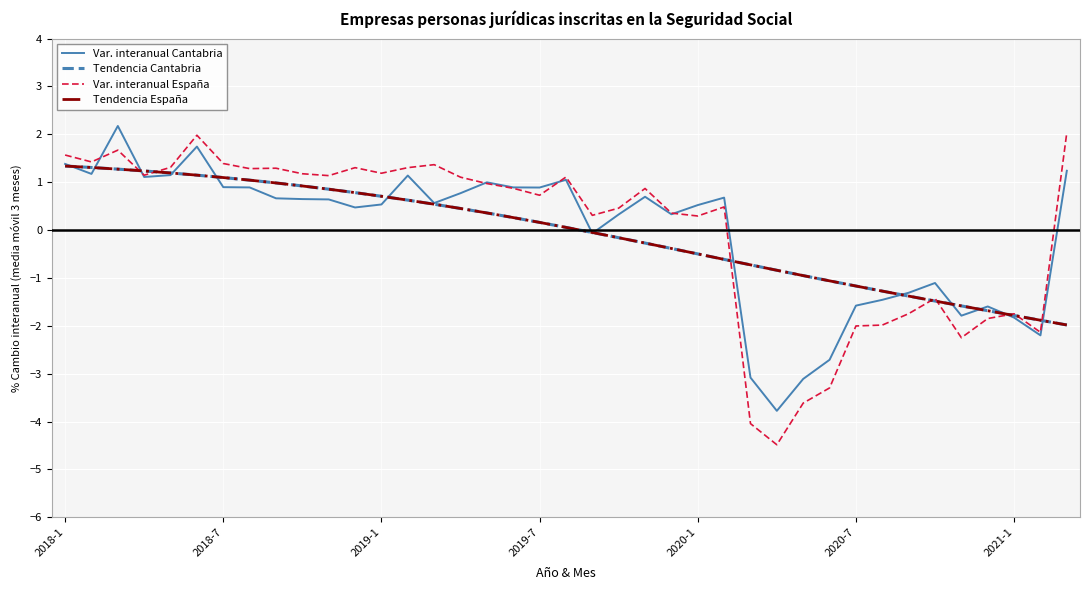

Which series has the widest spread of values?

Var. interanual España